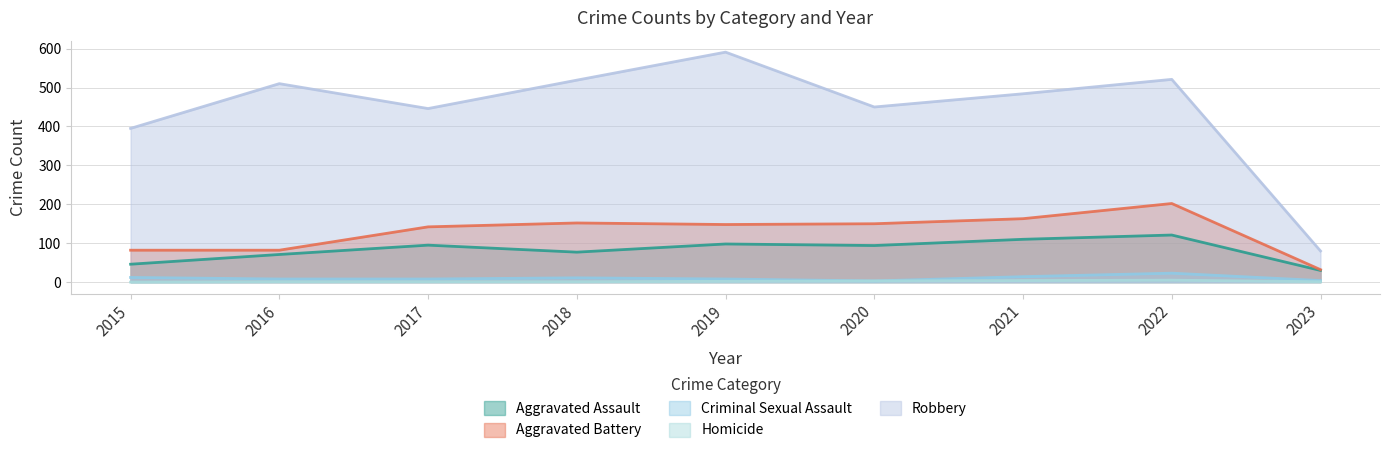

True or false: Aggravated Assault and Criminal Sexual Assault cross at least once.

False